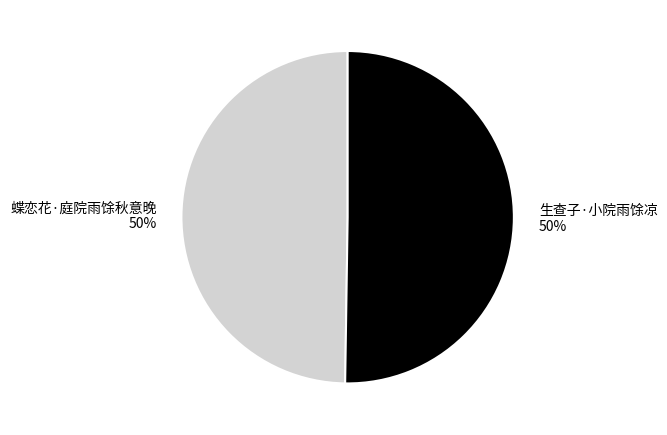

The 生查子·小院雨馀凉 slice represents 50% of the pie. True or false?

True